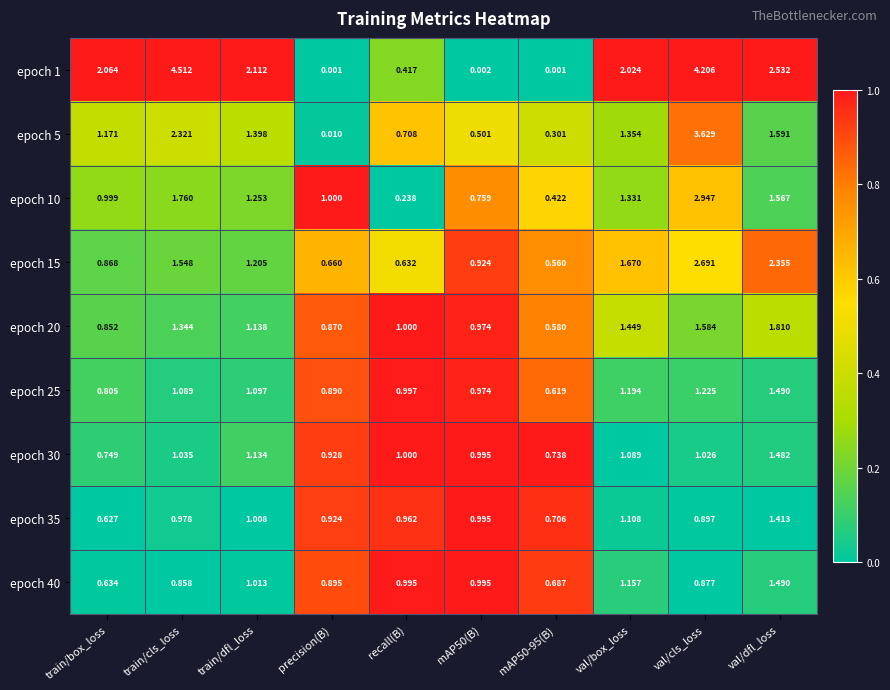

Where is epoch 25 nearest to the value 1?

recall(B)